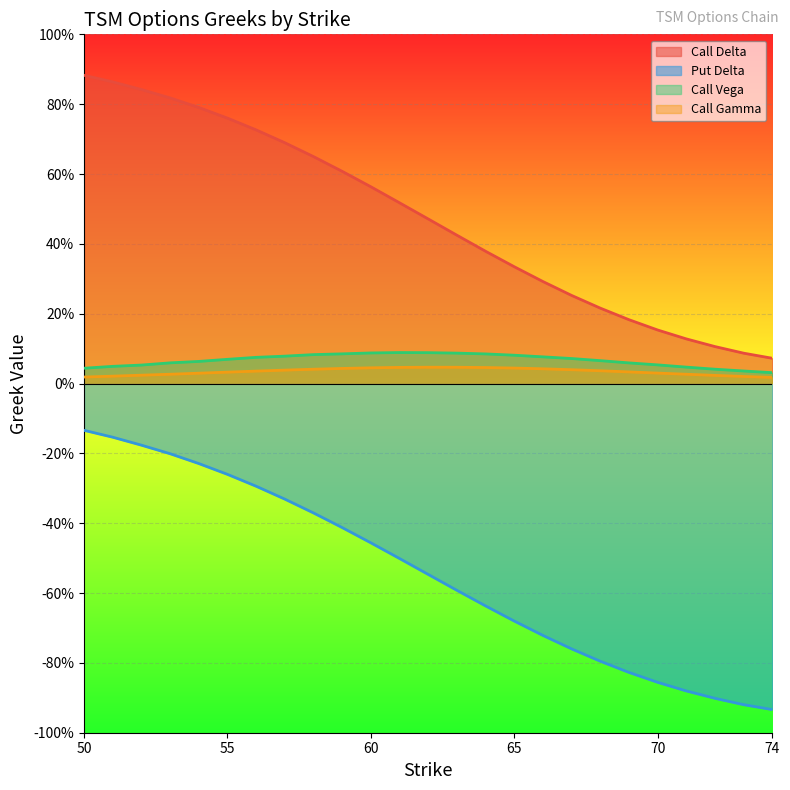

What is the sum of the Put Delta values at 65 and 72?

-1.6